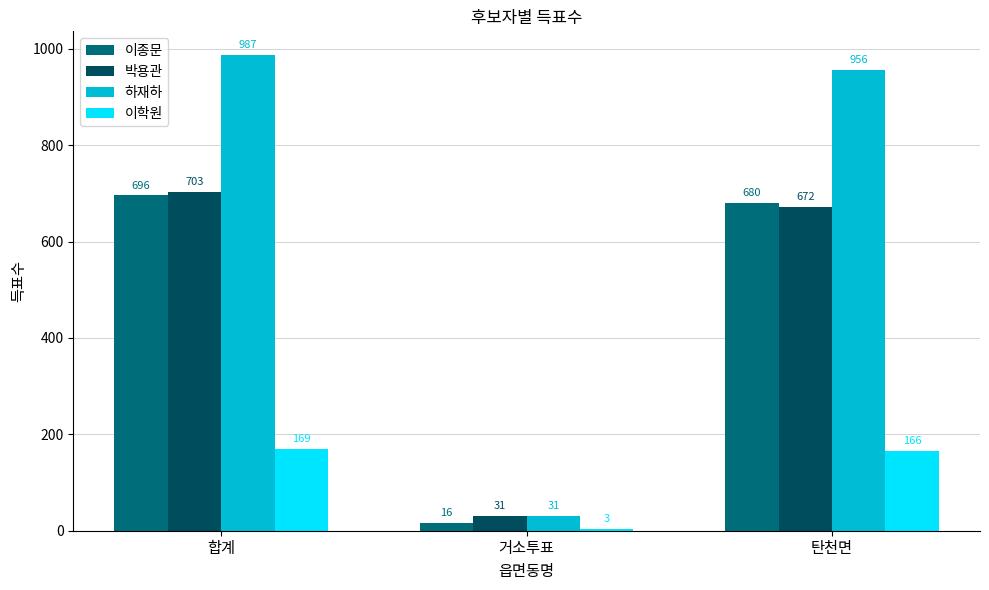

At which category does the chart reach its peak across all series?

합계